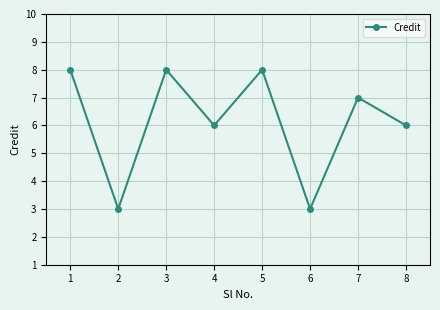

Reading right to left, list all the values displayed in this chart.

6	7	3	8	6	8	3	8